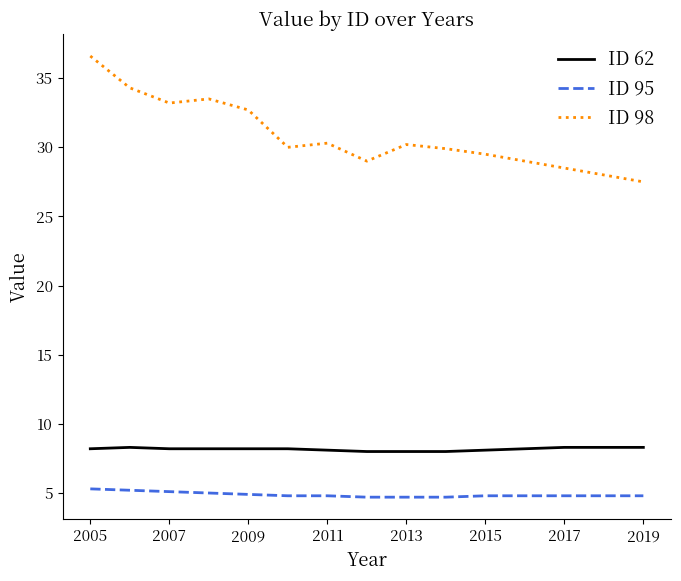

What is the maximum value for ID 62?

8.3